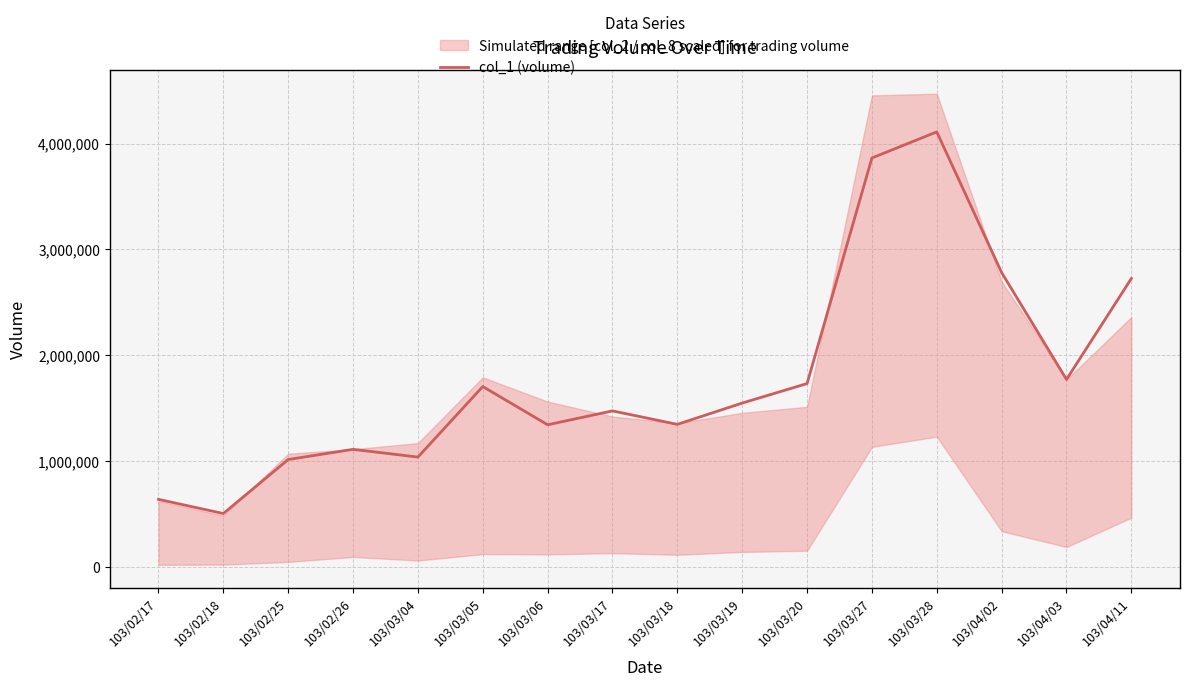

Where does the data first go above 1550000?

103/03/05